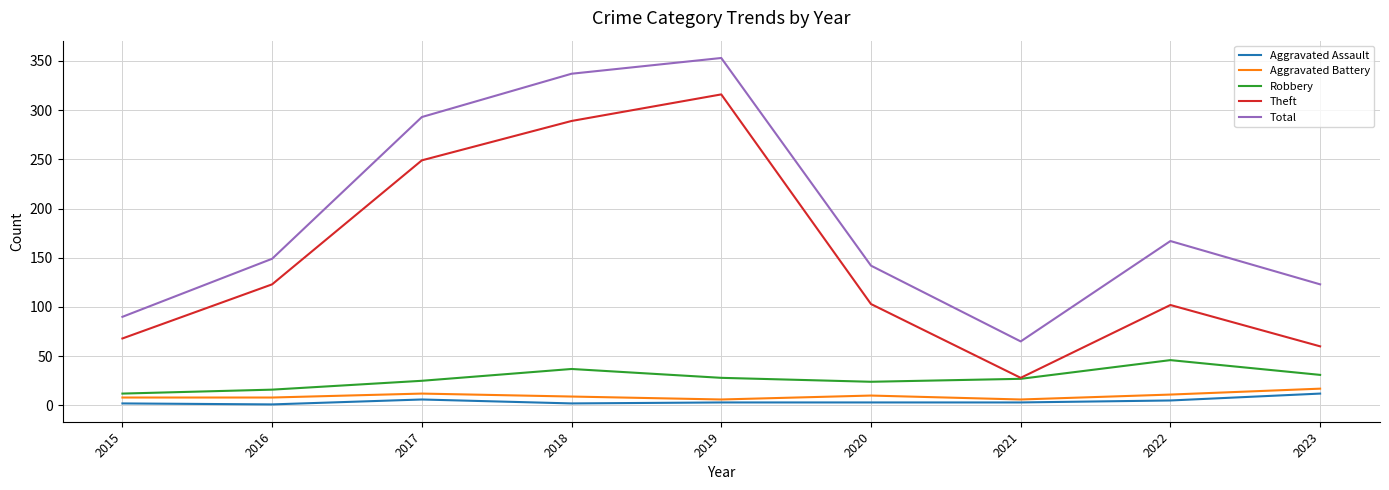

Which category has the highest value in the Theft series?

2019